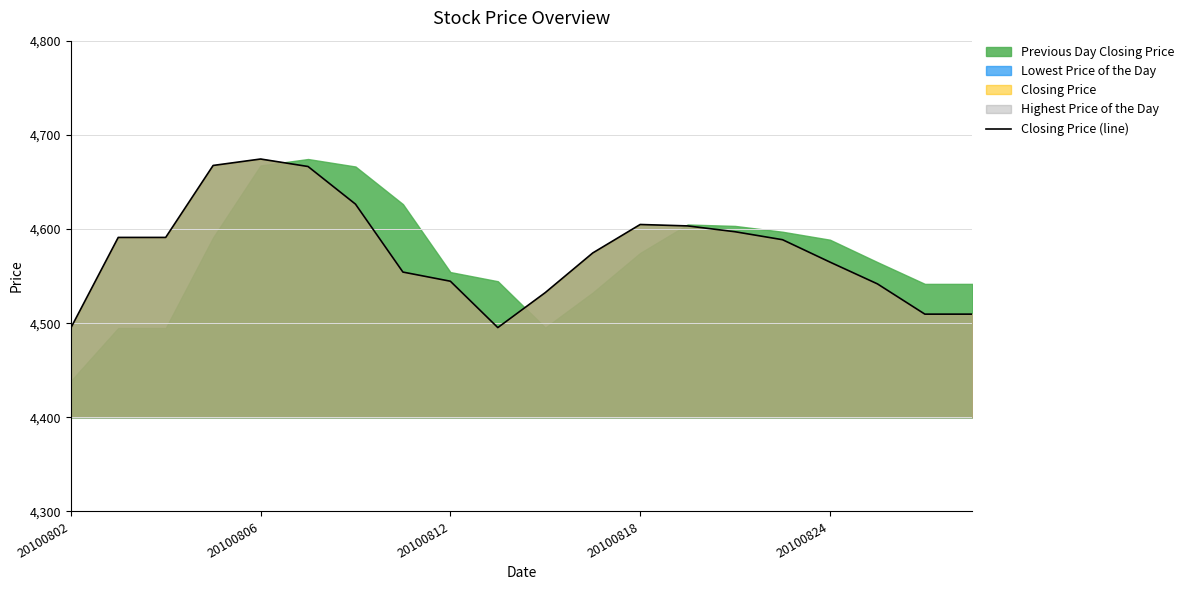

What is the difference between the maximum and minimum values?

179.5